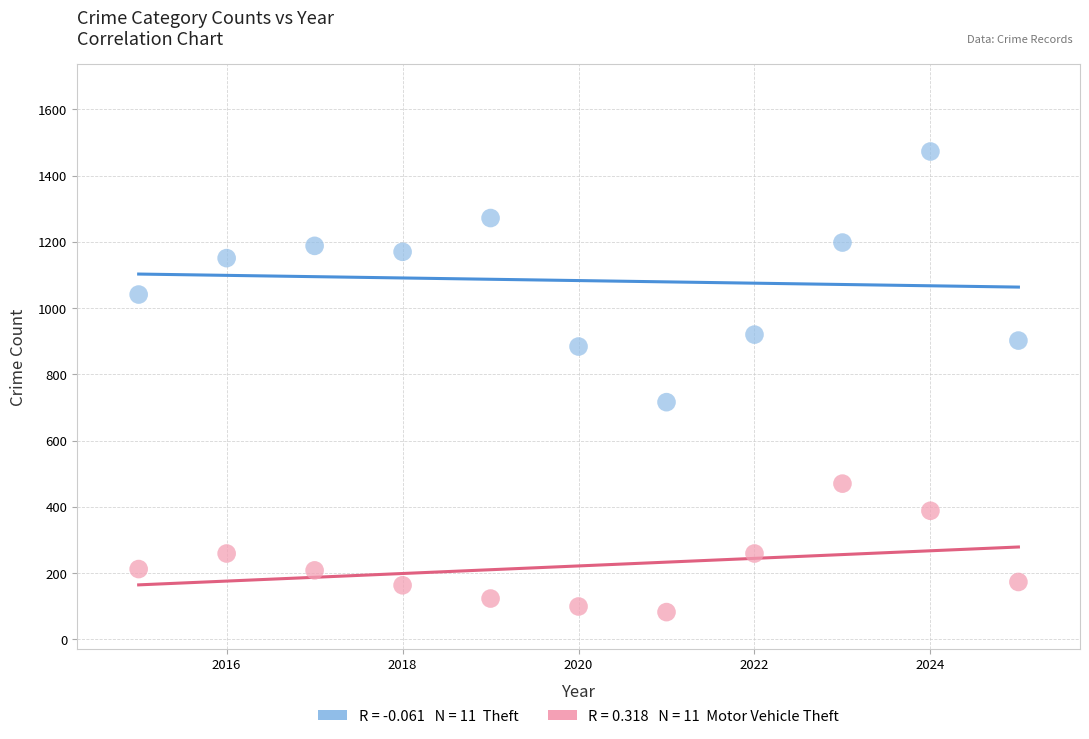

Across all data points, what is the range of X values (max minus min)?

10